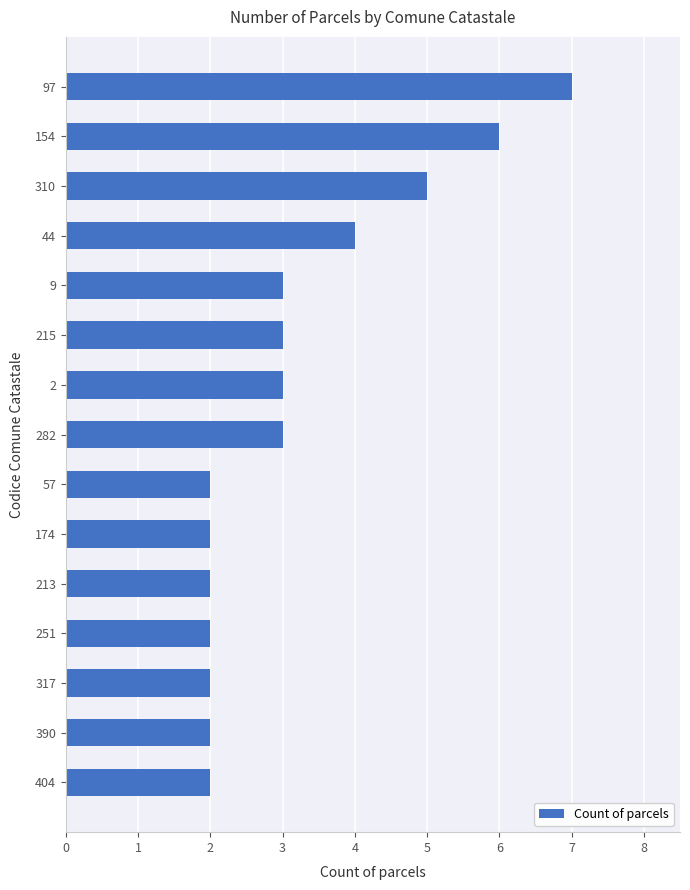

What is the difference between the maximum and minimum values?

5